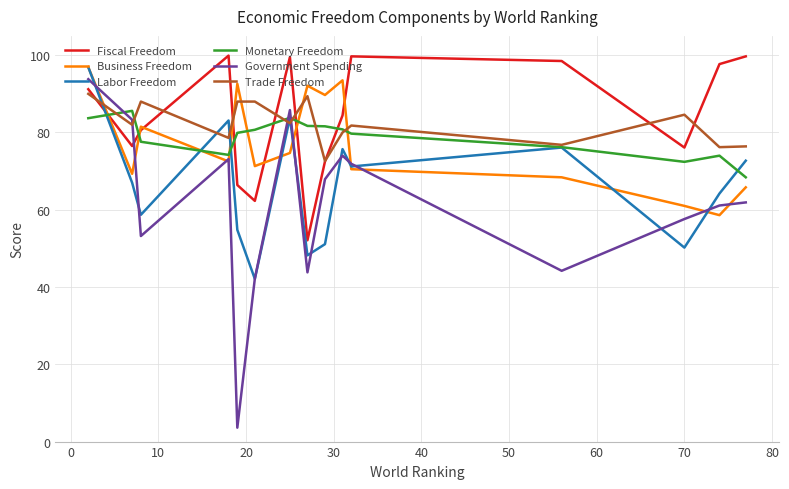

How many lines are shown in the chart?

6